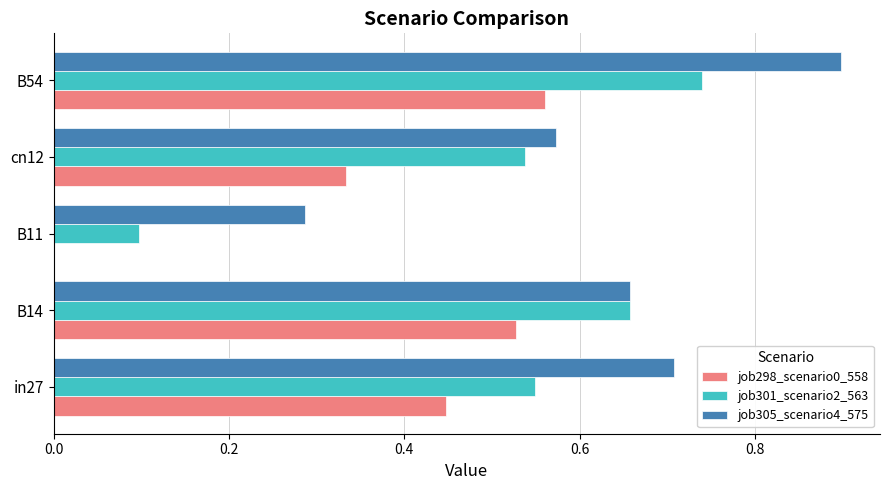

What is the sum of all job301_scenario2_563 values?

2.6